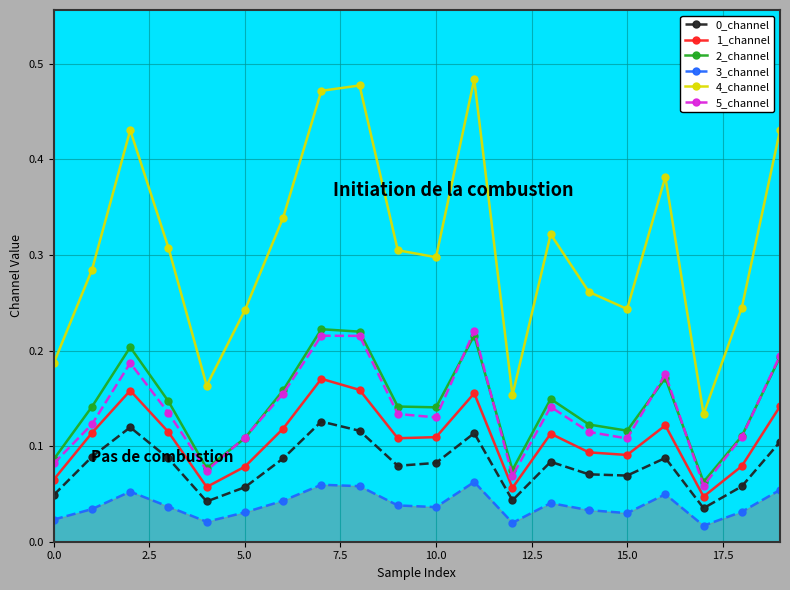

True or false: 2_channel has more than 2 interior local peaks.

True